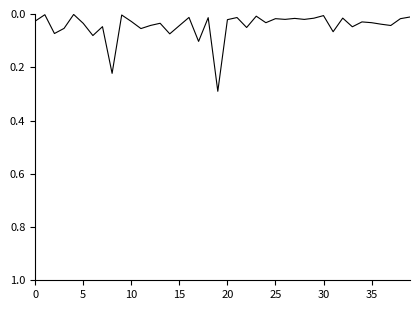

What is the maximum value shown in the chart?

0.3